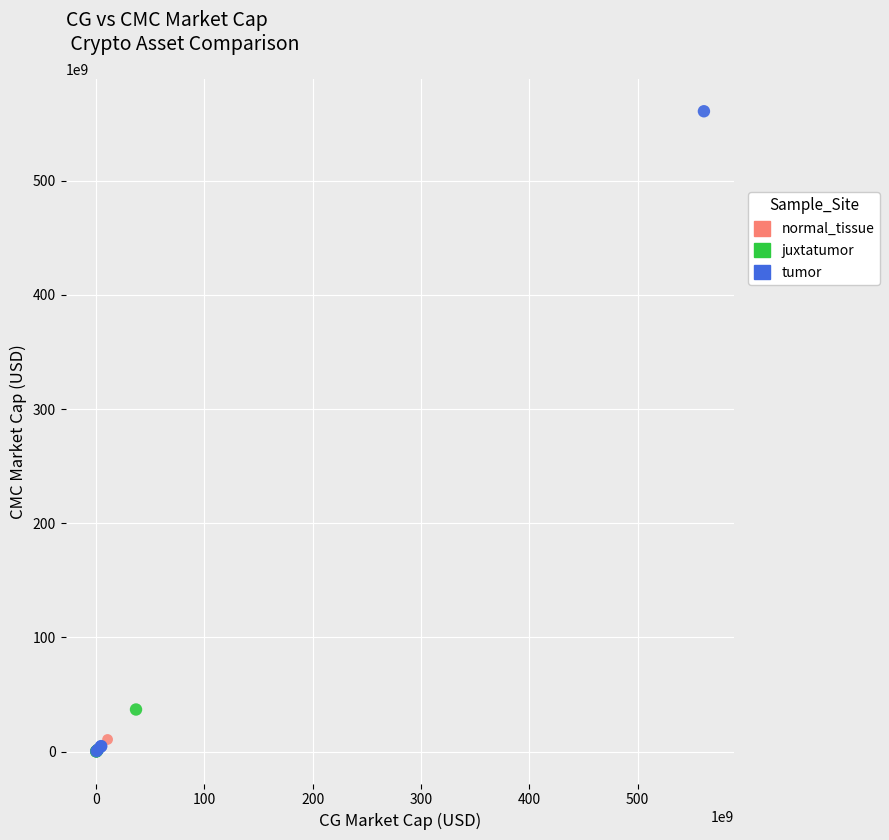

What are all the series names shown in the legend?

normal_tissue, juxtatumor, tumor